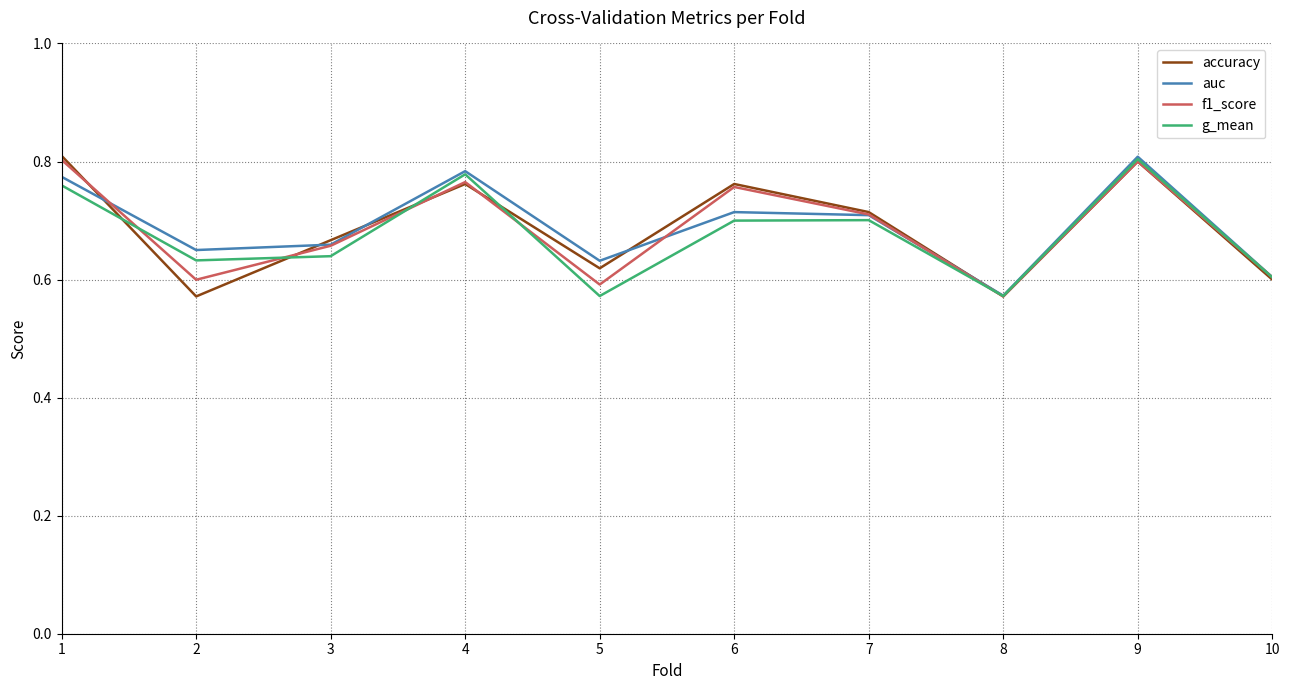

What is the sum of the g_mean values at 7 and 10?

1.3